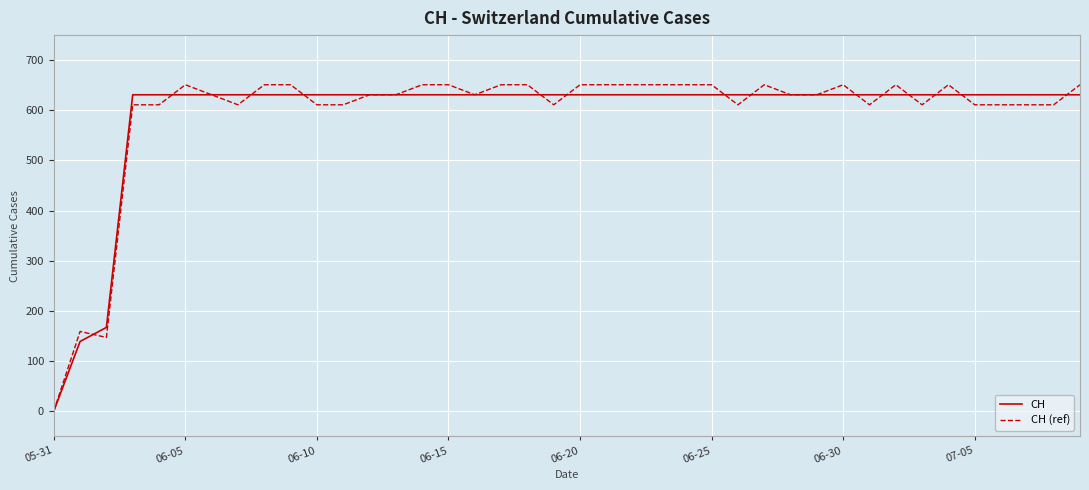

What is the greatest value displayed?

651